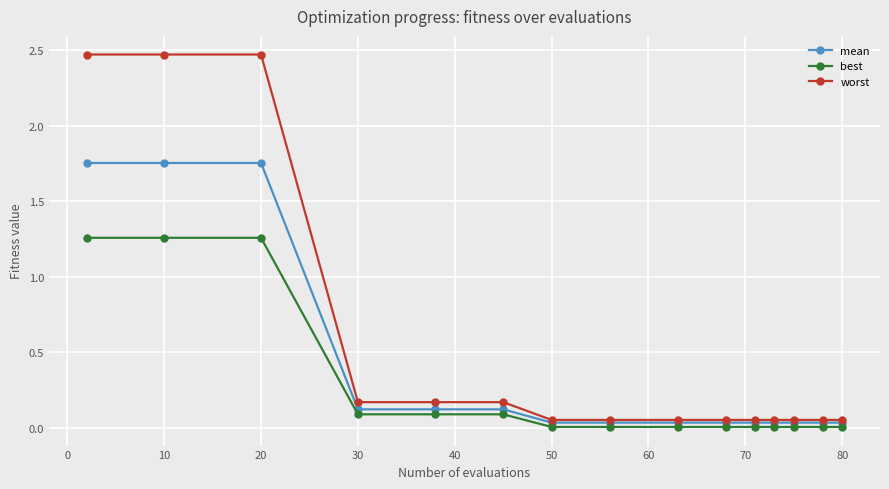

At how many categories does at least one series exceed 1?

3